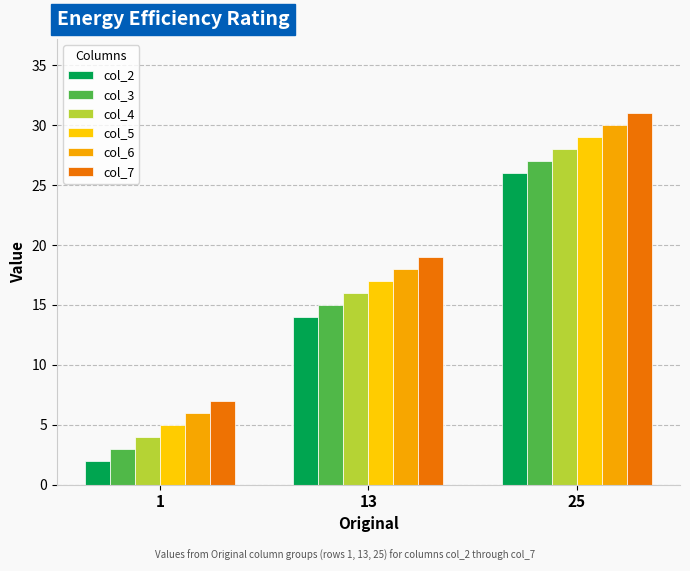

The col_6 series shows 30 at 25. True or false?

True